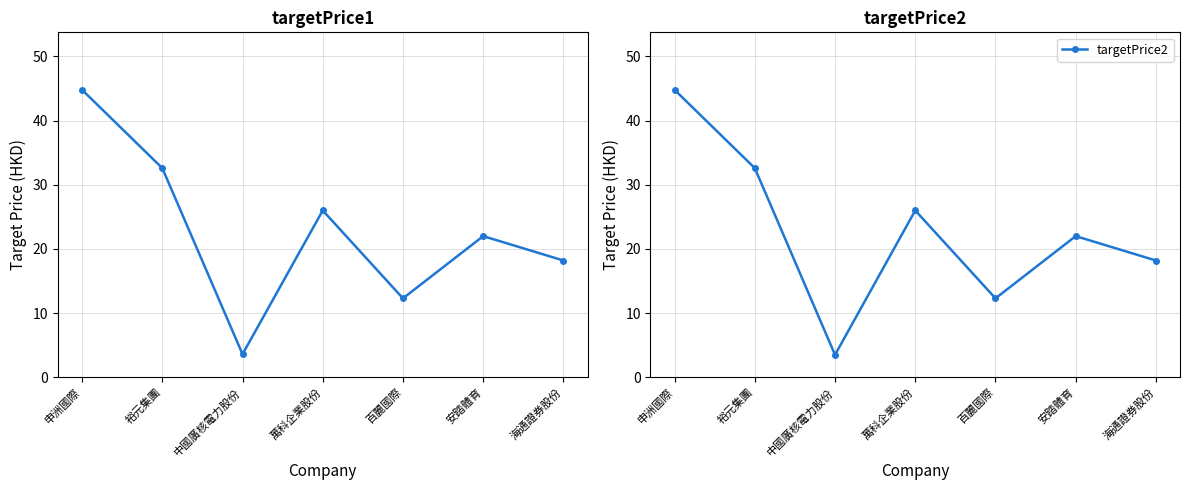

True or false: targetPrice1 and targetPrice2 intersect in this chart.

False